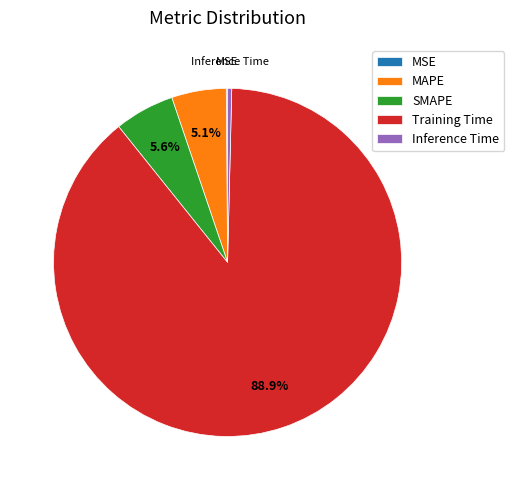

What is the majority slice?

Training Time